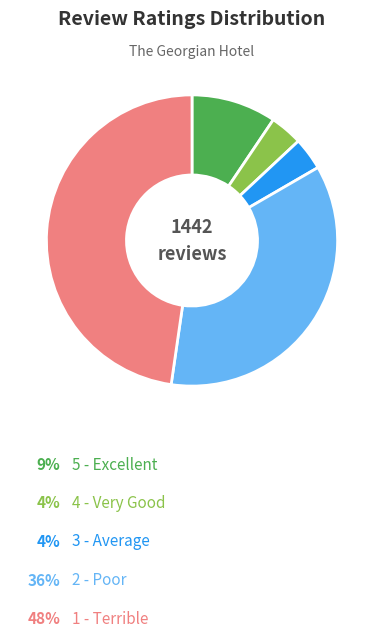

Is there any slice that represents more than half of the pie?

No